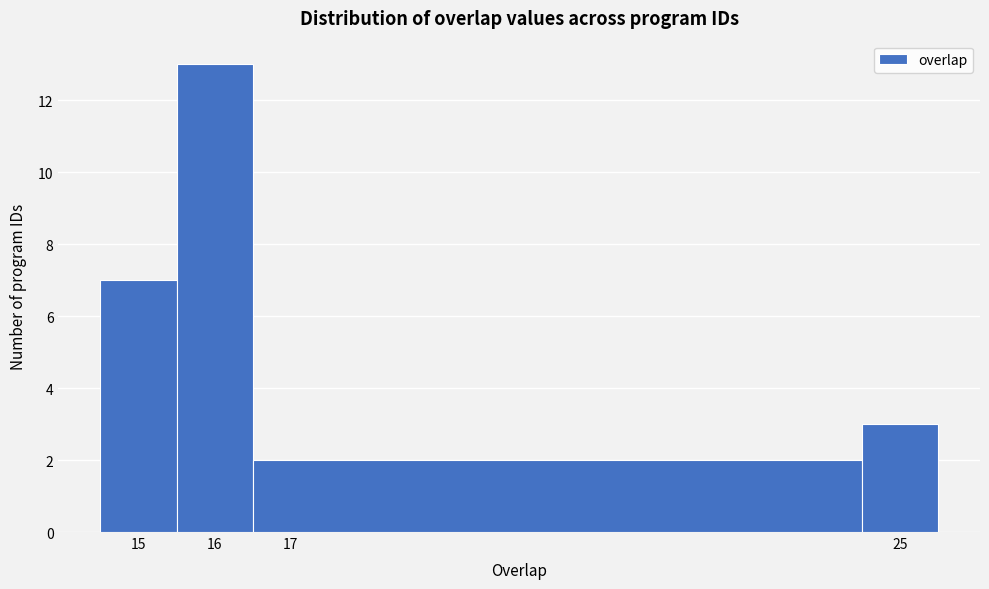

Reading left to right, list every bar in this chart as the range it spans on the x-axis followed by its height. The values are not printed on the chart, so give them approximately, as read against the axis.

14.5 to 15.5: 7
15.5 to 16.5: 13
16.5 to 24.5: 2
24.5 to 25.5: 3